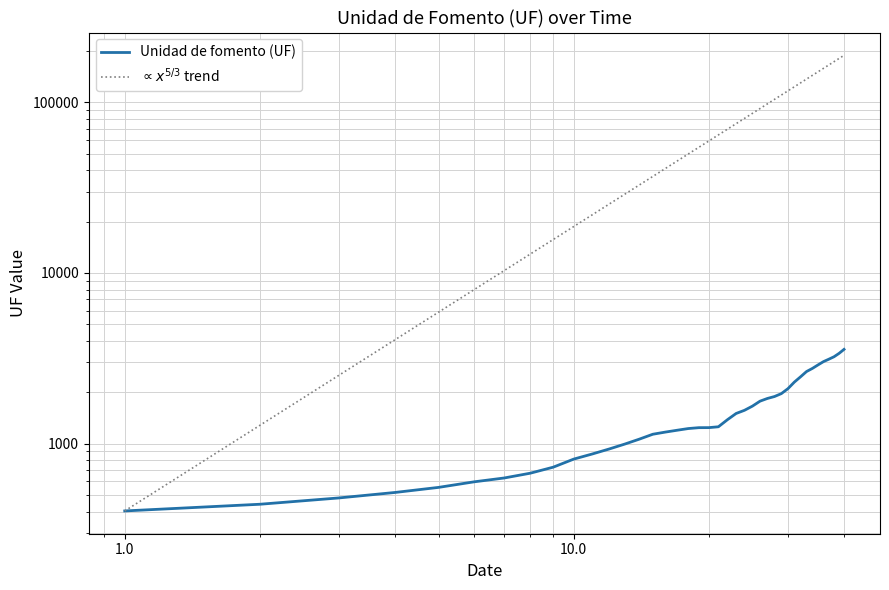

How many data points are less than 1255?

20